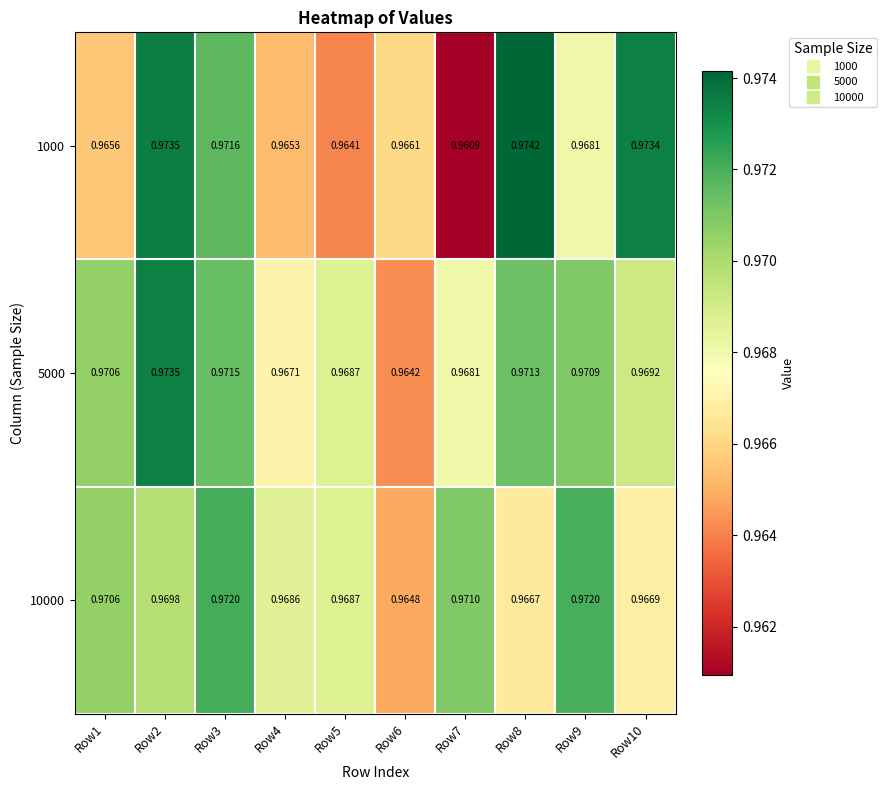

Is the value of 5000 at Row8 greater than the value of 10000 at Row7?

Yes